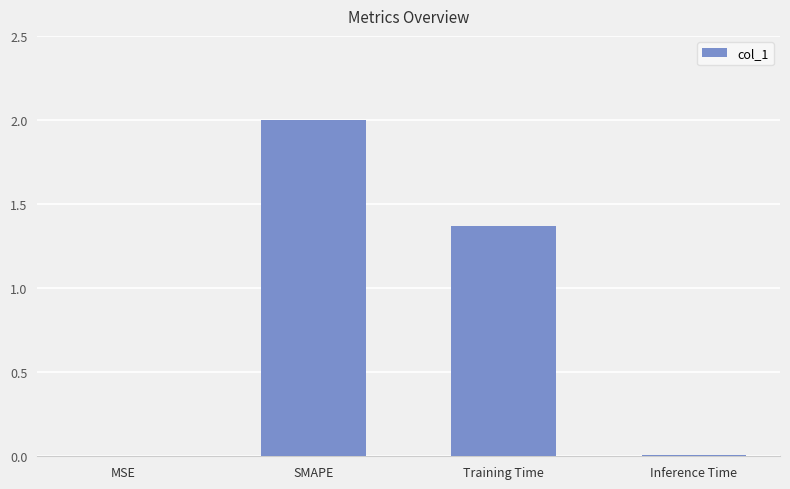

What is the change in value from SMAPE to Inference Time?

-2.0